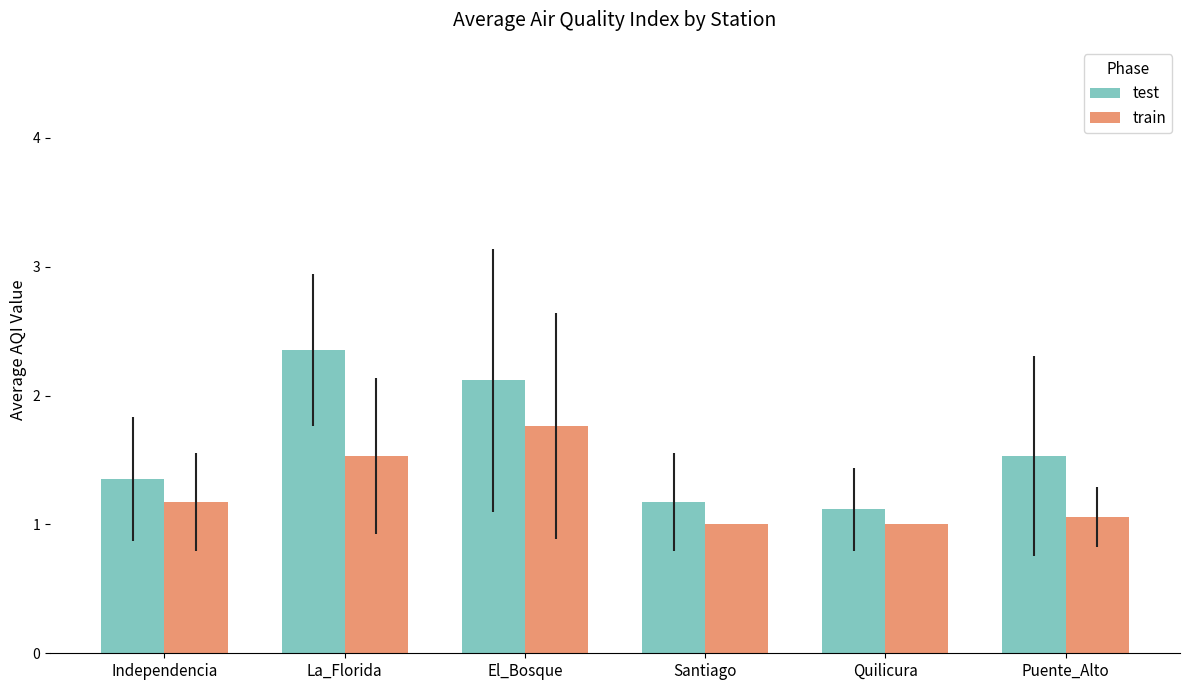

What is the smallest value displayed?

1.0